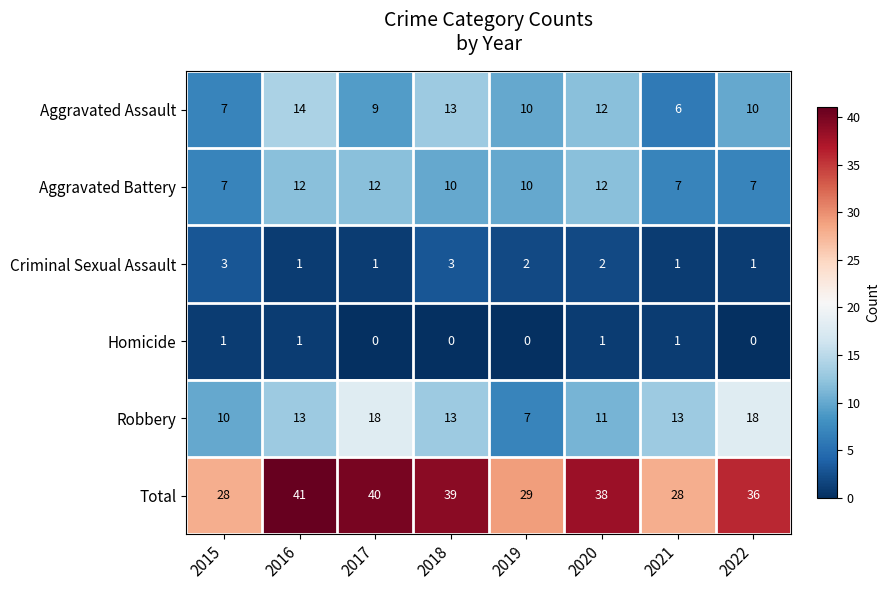

Which series changed the most between 2015 and 2017?

Total